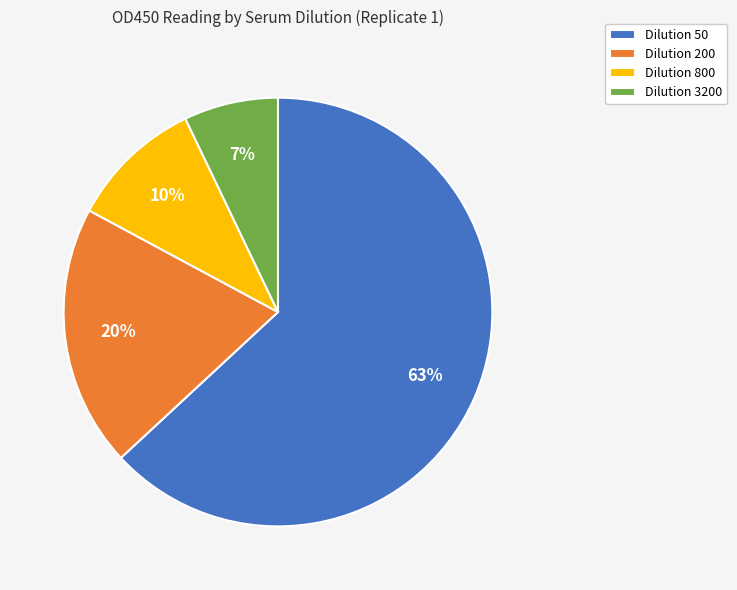

Rank the categories by value from lowest to highest.

Dilution 3200, Dilution 800, Dilution 200, Dilution 50